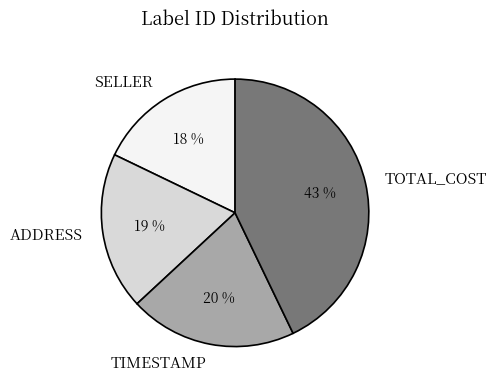

Combined, do TOTAL_COST and ADDRESS account for over 50%?

Yes